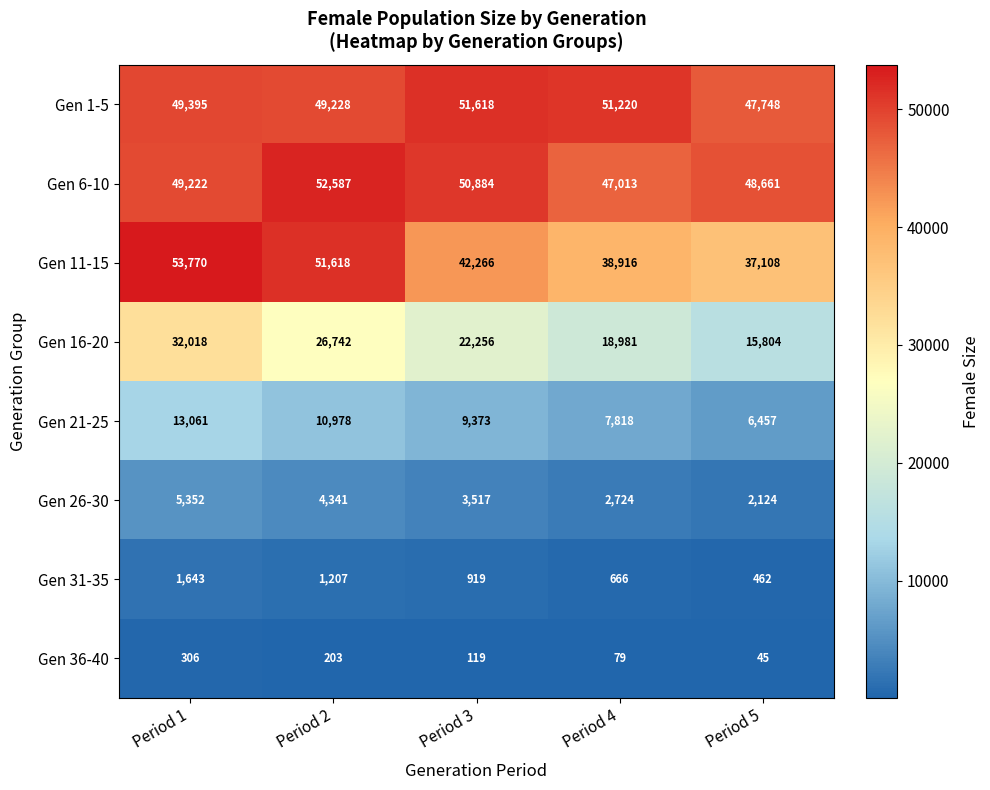

How many Gen 36-40 values are between 79 and 203?

3